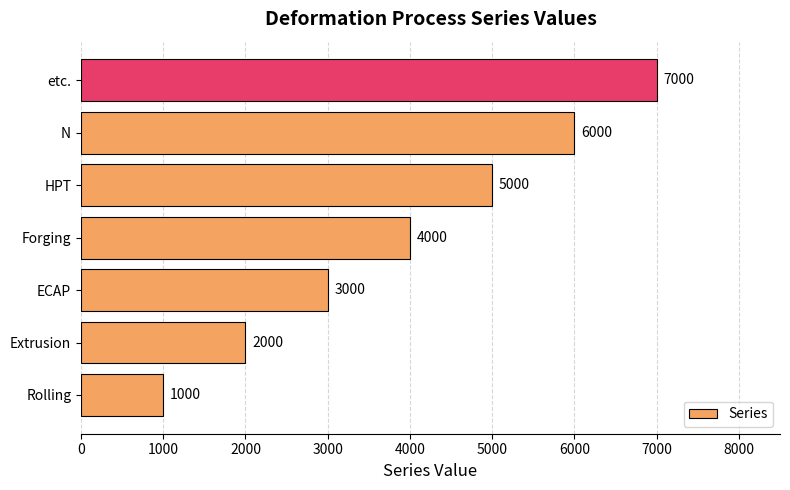

Reading bottom to top, transcribe all the data shown in this chart.

Rolling=1000	Extrusion=2000	ECAP=3000	Forging=4000	HPT=5000	N=6000	etc.=7000